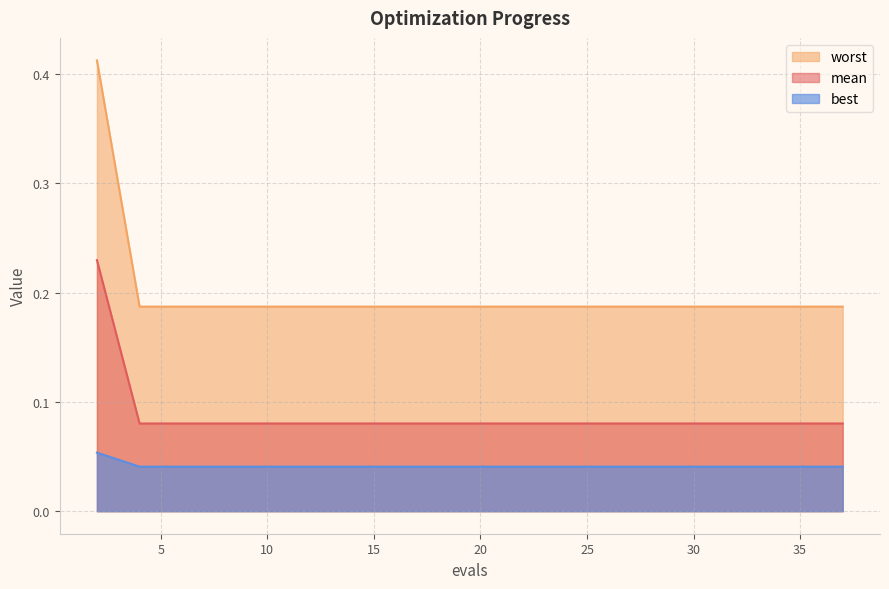

List the series in order of their overall mean, highest first.

worst, mean, best